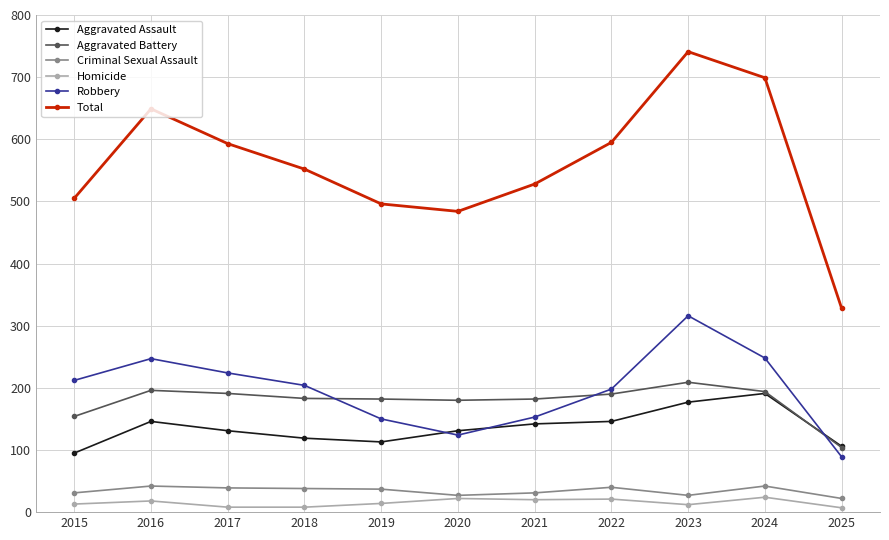

What is the difference between the second highest and second lowest values in the Homicide series?

14